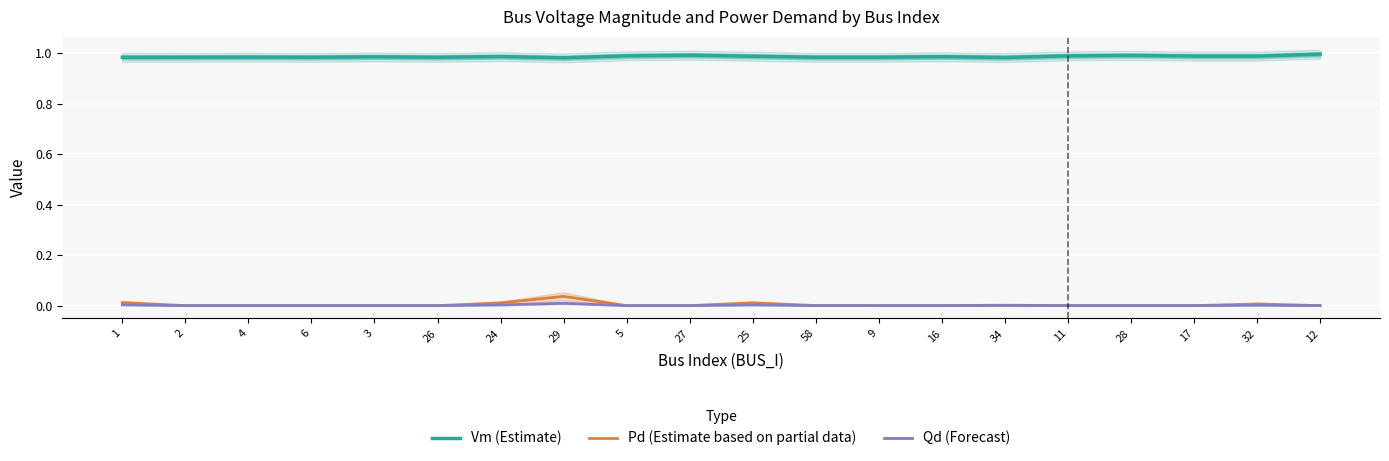

True or false: Qd (Forecast) has a value of 0.0 at 24.

False